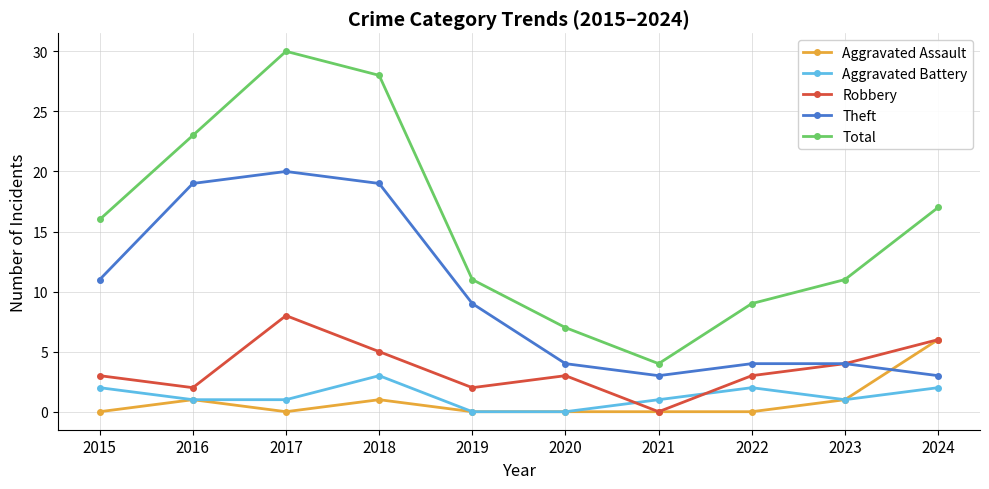

Where is the first local maximum for Robbery?

2017